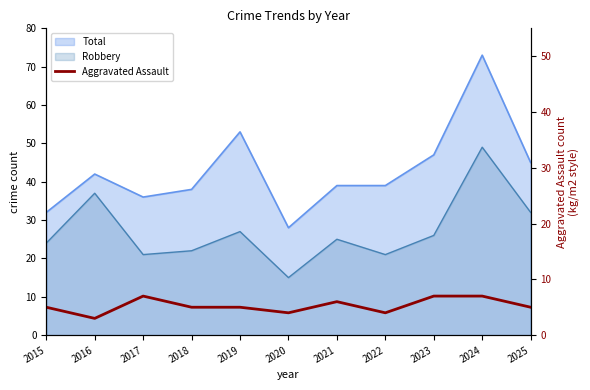

Where is the data nearest to the value 5?

2015